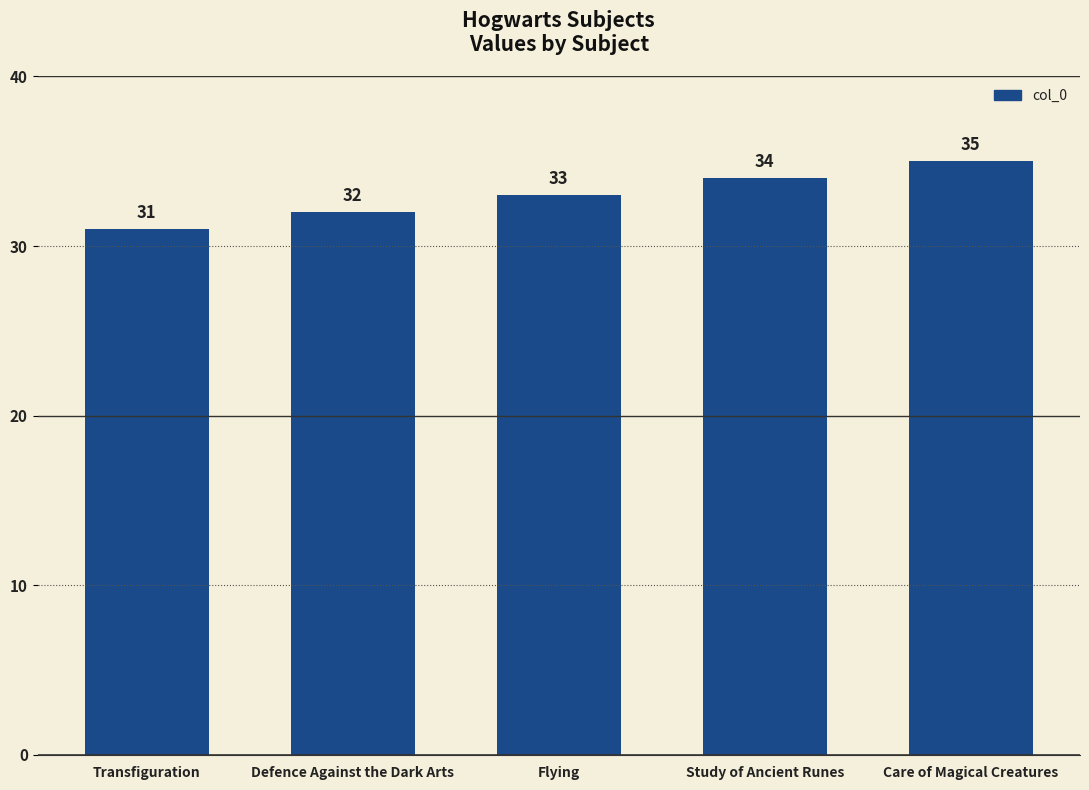

Are the bars grouped side by side (vs. stacked)?

No